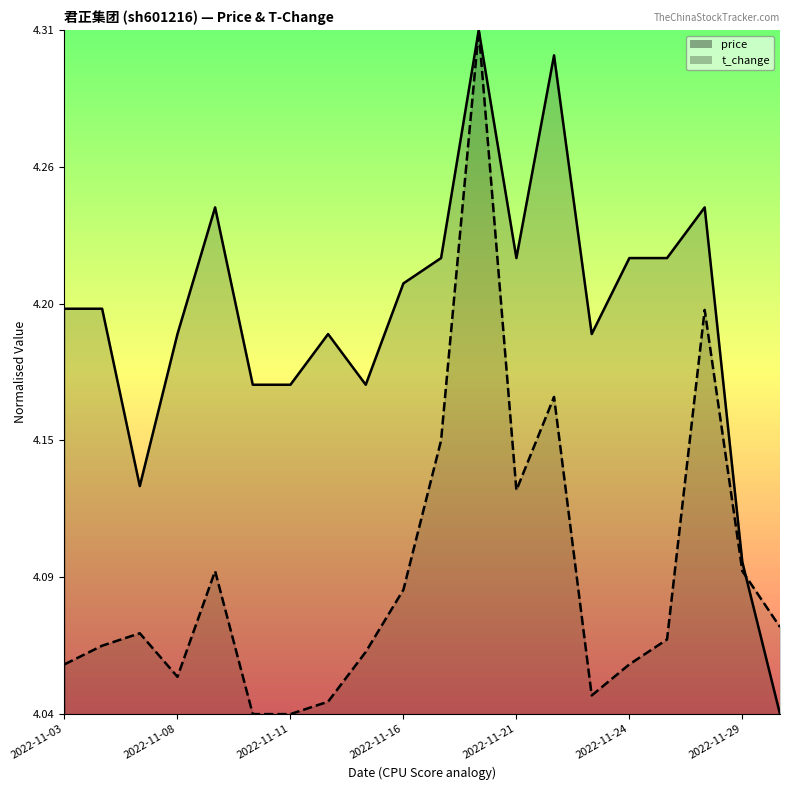

Reading right to left, what are all the values shown in this chart?

price: 2022-11-30=0.0	2022-11-29=0.2	2022-11-28=0.7	2022-11-25=0.7	2022-11-24=0.7	2022-11-23=0.6	2022-11-22=1.0	2022-11-21=0.7	2022-11-18=1.0	2022-11-17=0.7	2022-11-16=0.6	2022-11-15=0.5	2022-11-14=0.6	2022-11-11=0.5	2022-11-10=0.5	2022-11-09=0.7	2022-11-08=0.6	2022-11-07=0.3	2022-11-04=0.6	2022-11-03=0.6
t_change: 2022-11-30=0.1	2022-11-29=0.2	2022-11-28=0.6	2022-11-25=0.1	2022-11-24=0.1	2022-11-23=0.0	2022-11-22=0.5	2022-11-21=0.3	2022-11-18=1.0	2022-11-17=0.4	2022-11-16=0.2	2022-11-15=0.1	2022-11-14=0.0	2022-11-11=0.0	2022-11-10=0.0	2022-11-09=0.2	2022-11-08=0.1	2022-11-07=0.1	2022-11-04=0.1	2022-11-03=0.1